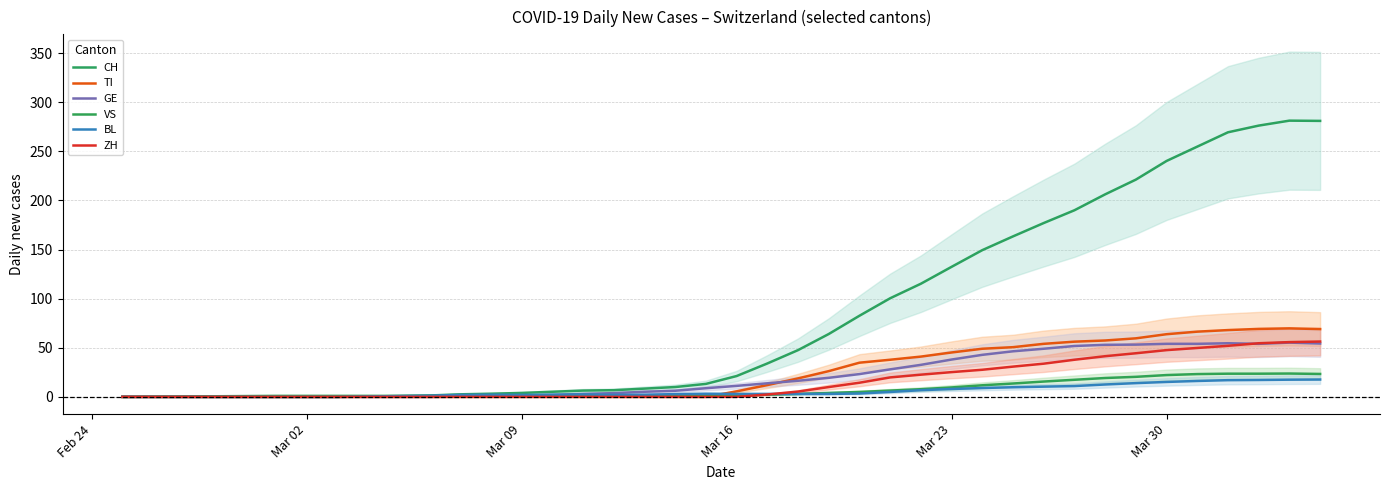

Does the chart display data point markers on the line(s)?

No